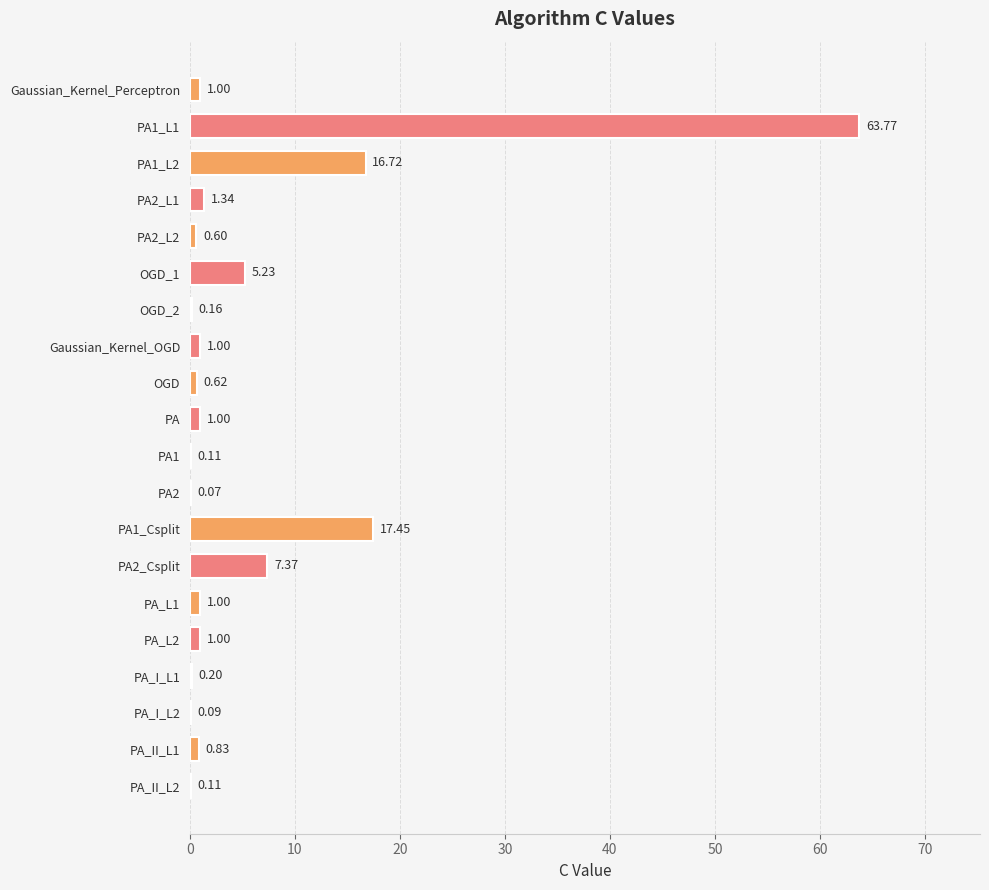

What is the sum of all values?

119.7